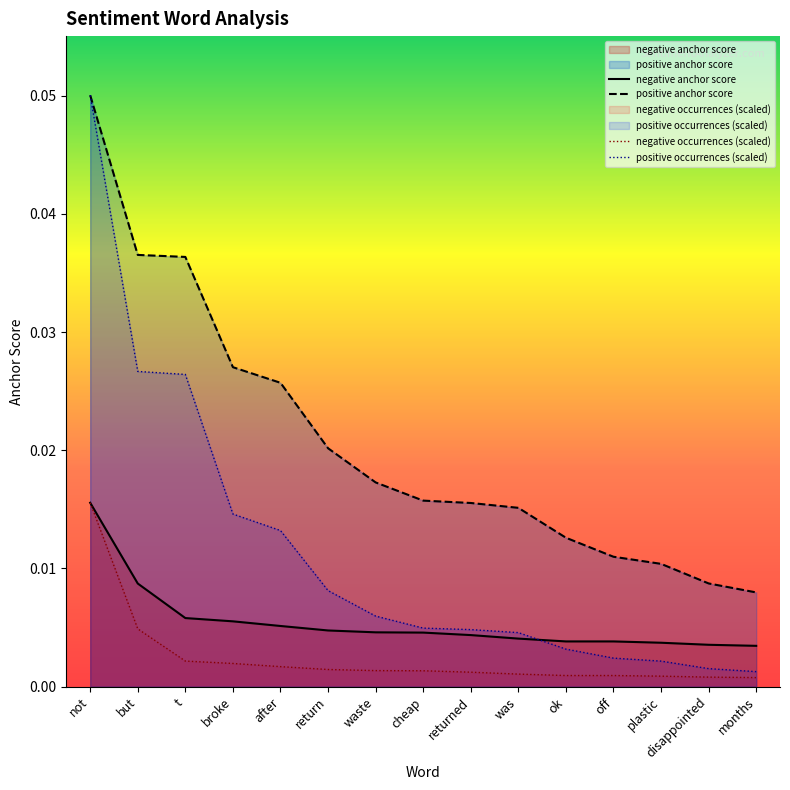

What is the label of the 7th point from the right?

returned